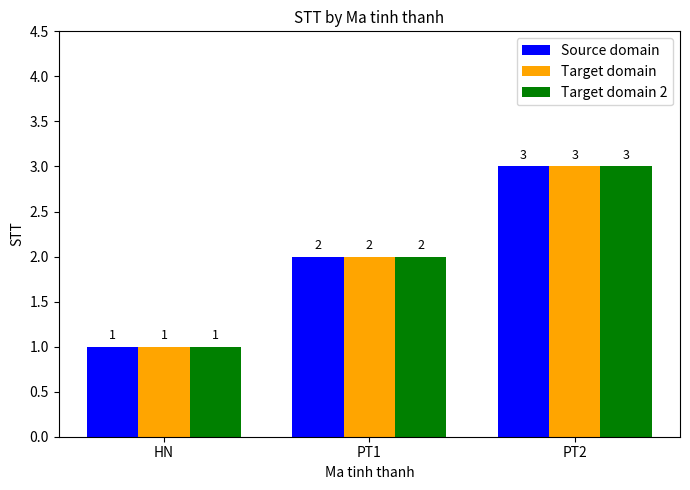

What is the sum of all Target domain values?

6